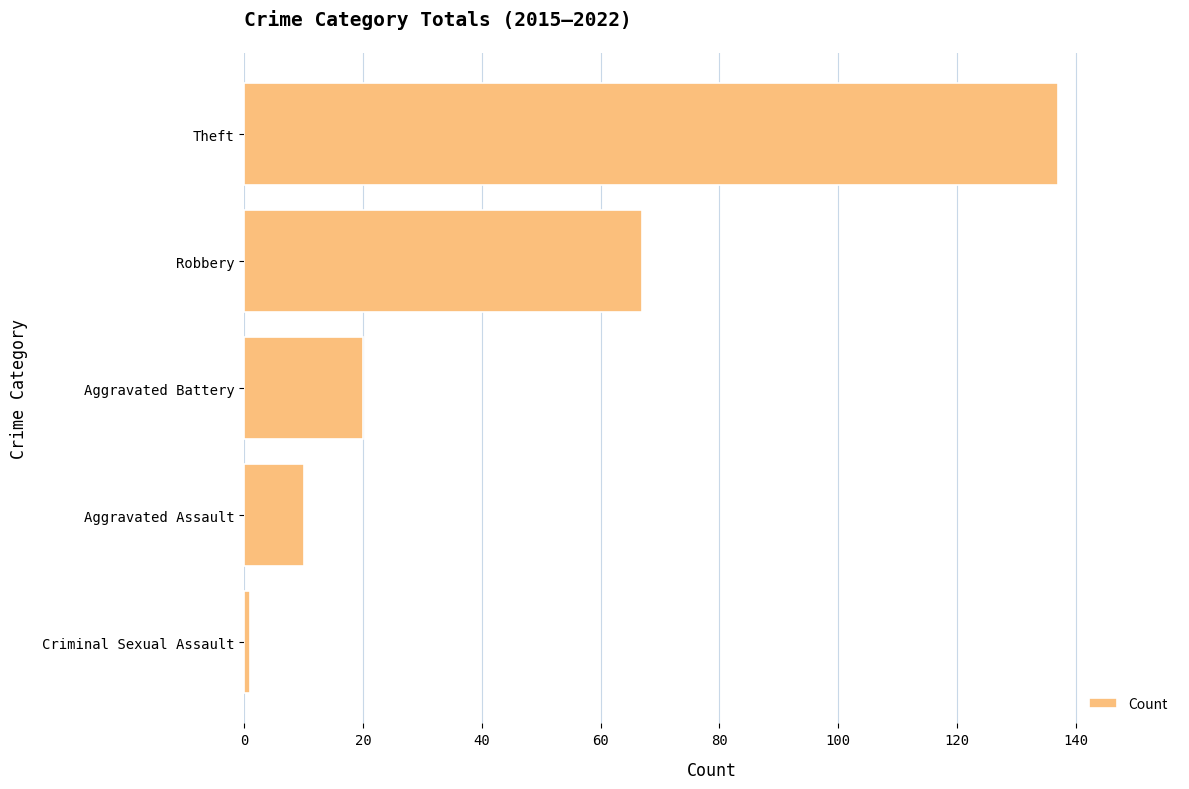

What is the difference between the maximum and minimum values?

136